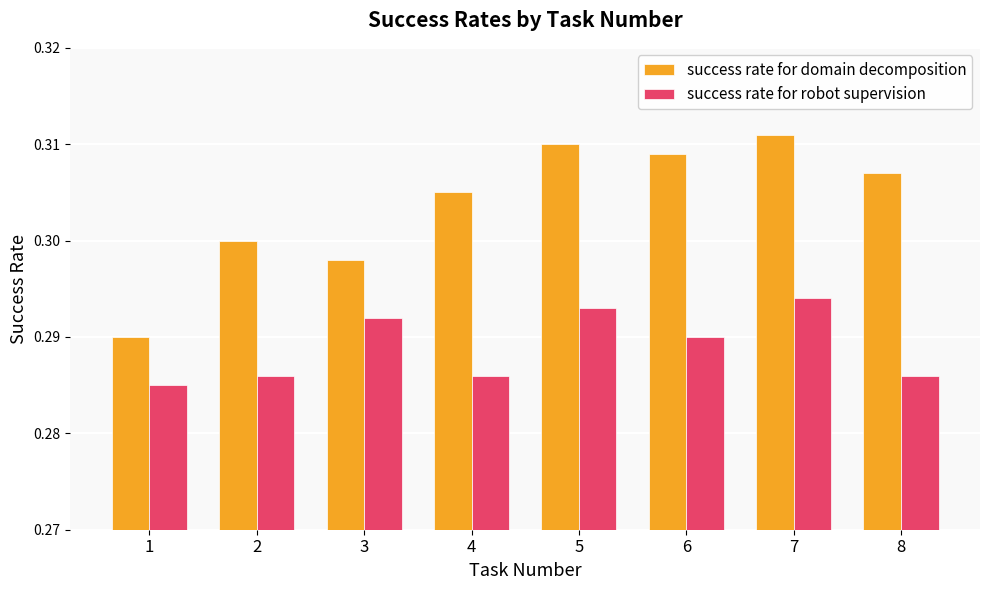

Which category has the highest value in the success rate for domain decomposition series?

7